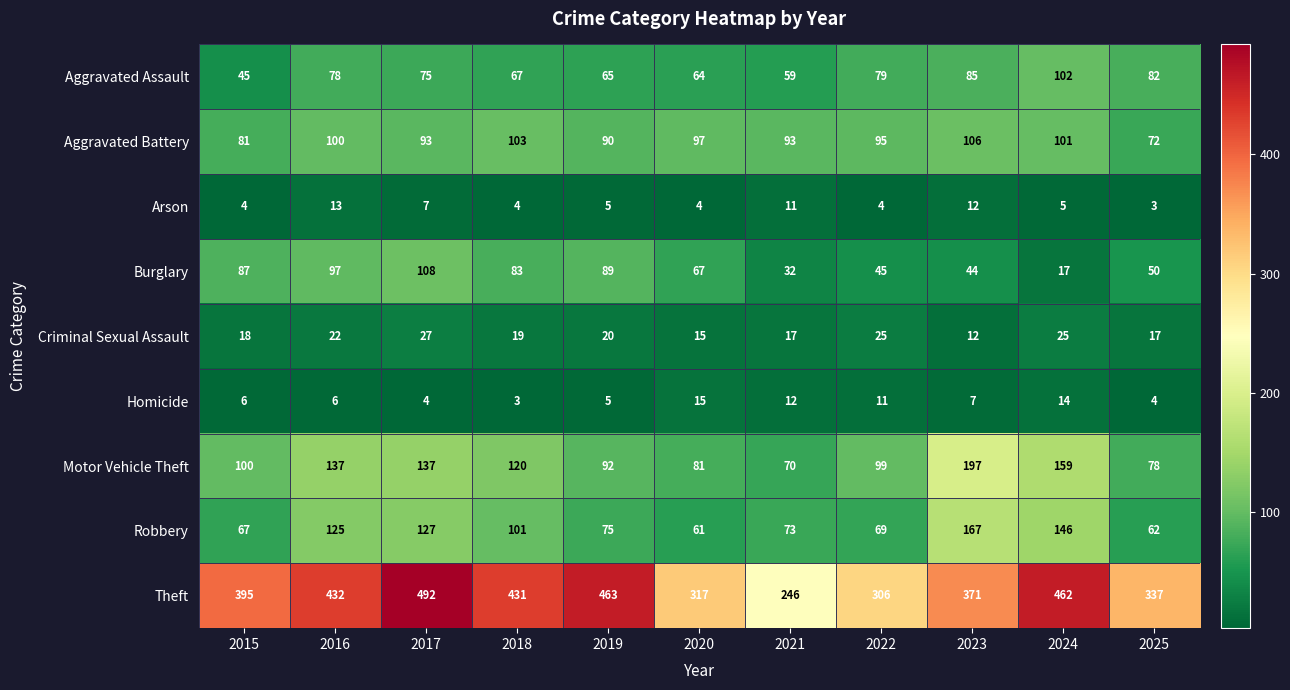

Between 2015 and 2020, which series saw the biggest shift?

Theft